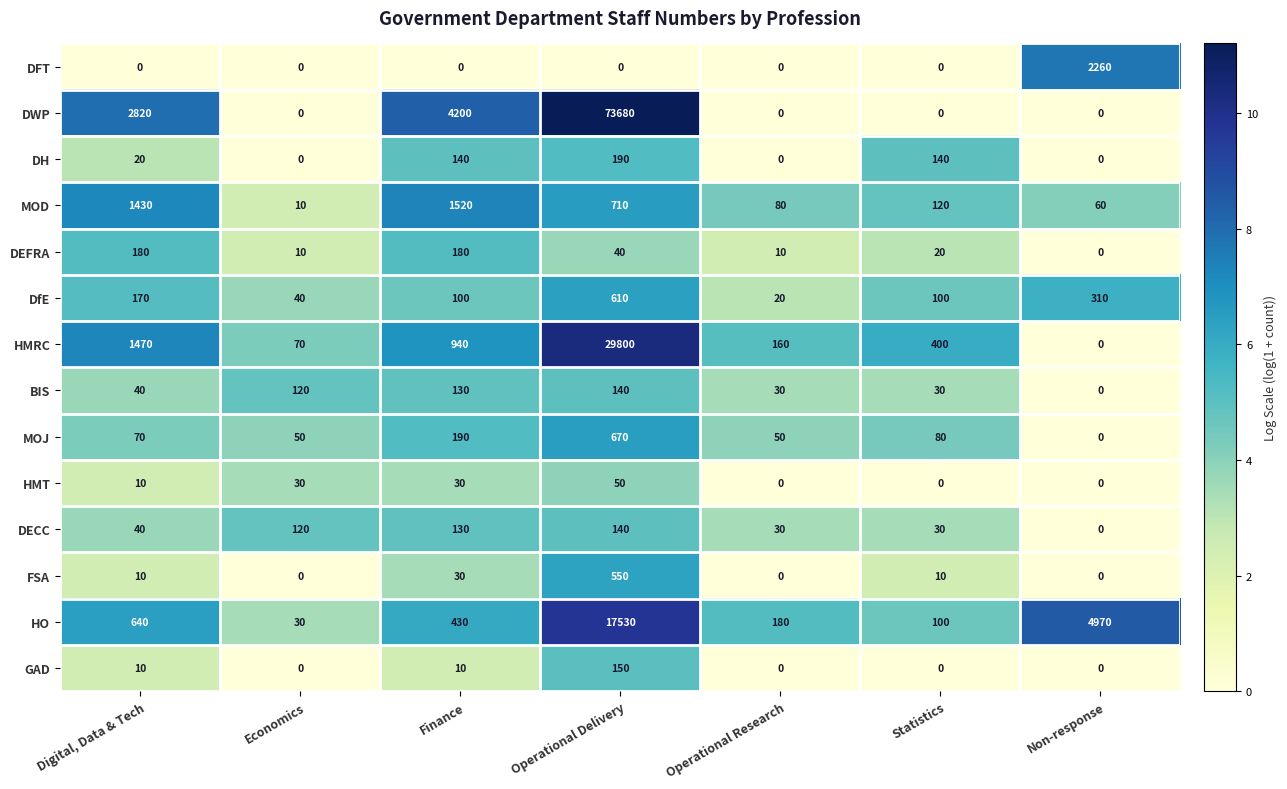

The value of BIS at Digital, Data & Tech is 24. True or false?

False